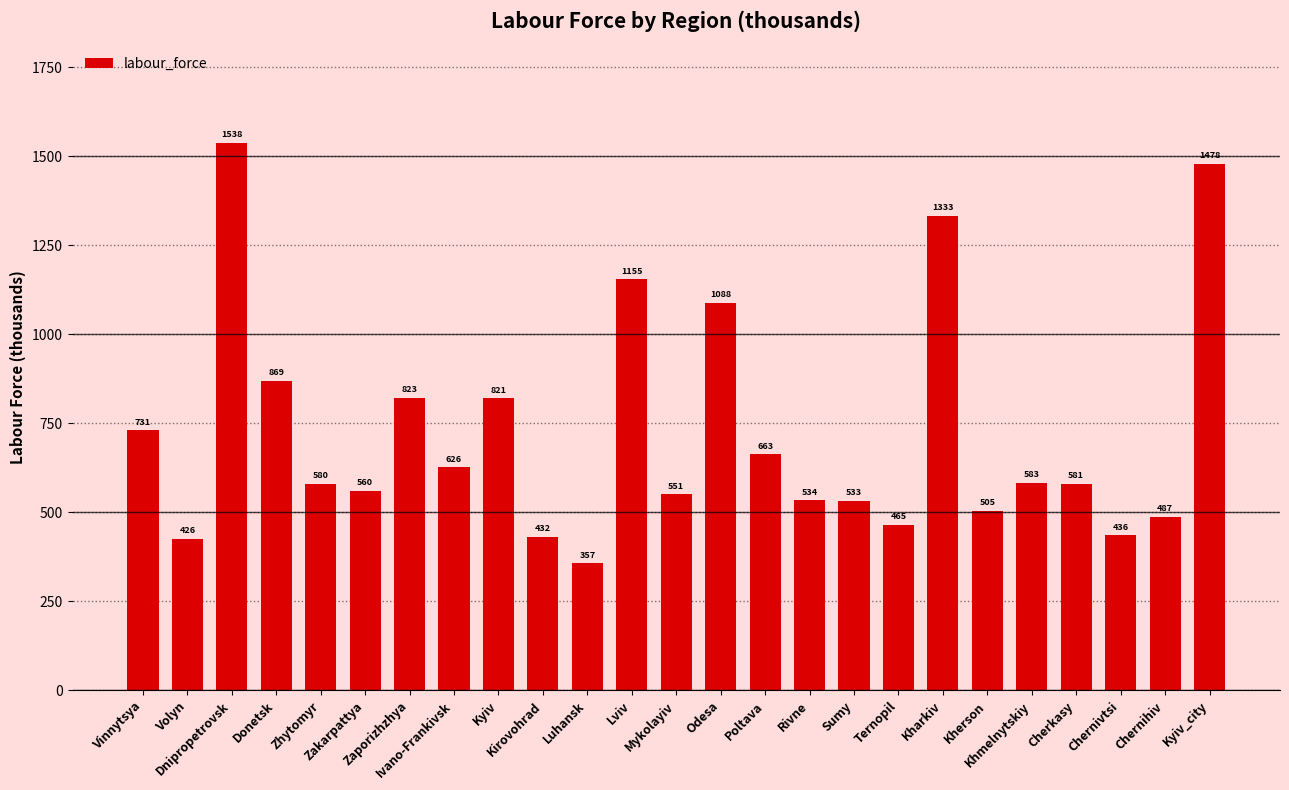

What is the difference between the maximum and minimum values?

1181.7